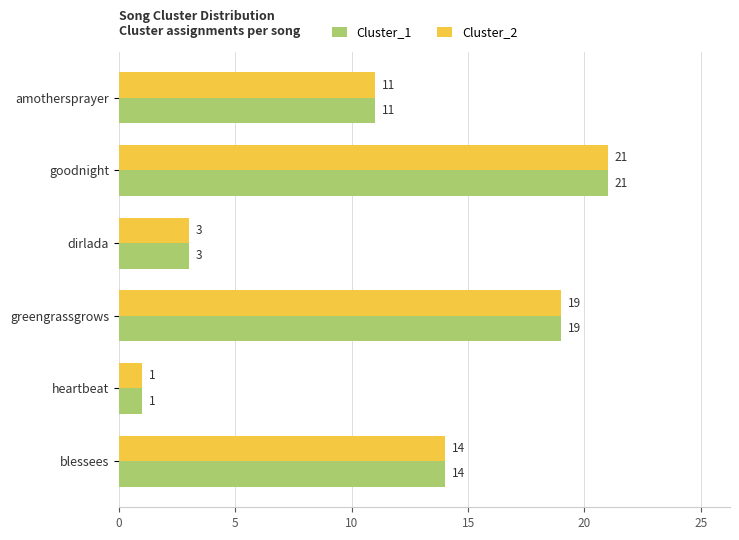

Count the Cluster_2 values in the range 3 to 19.

4